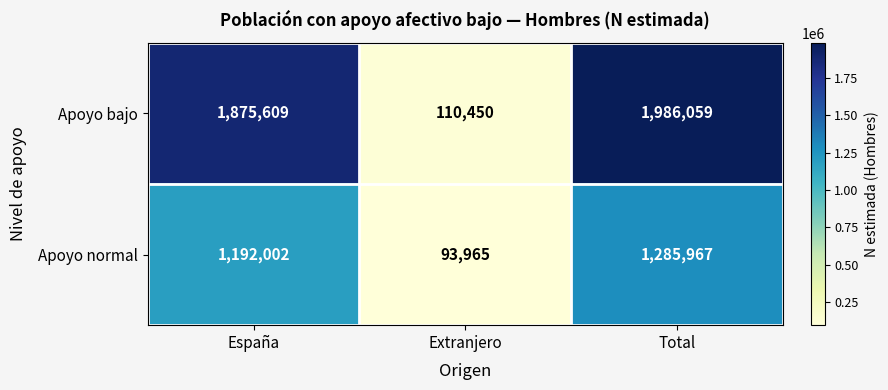

Rank the series by their average value, from lowest to highest.

Apoyo normal, Apoyo bajo